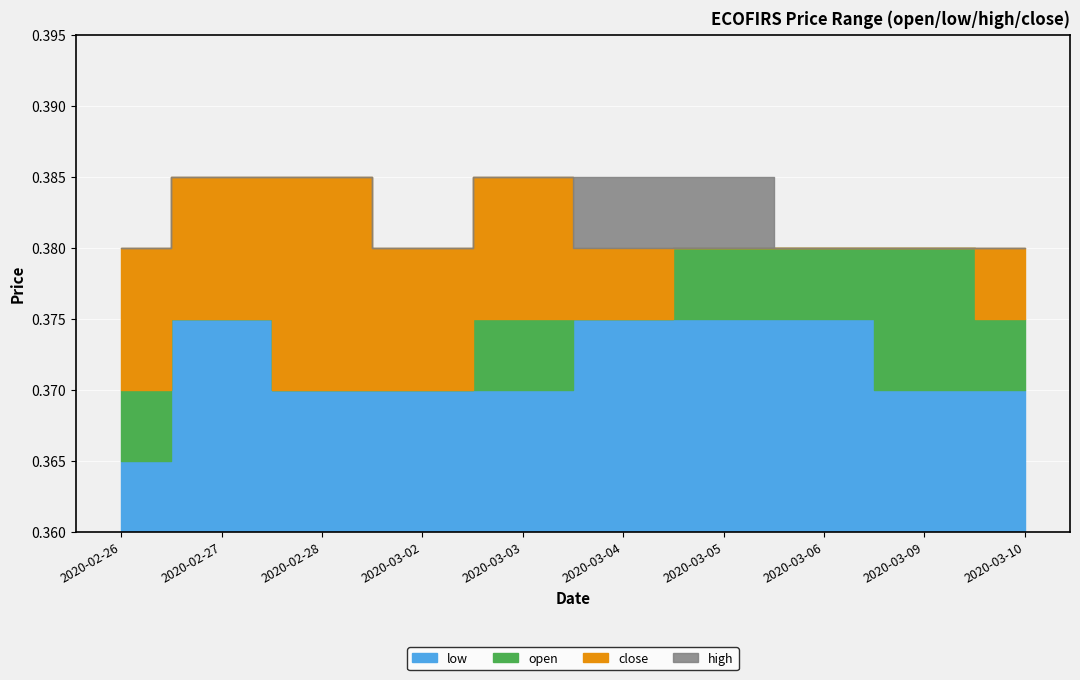

True or false: open has more than 2 points higher than both neighbors.

False